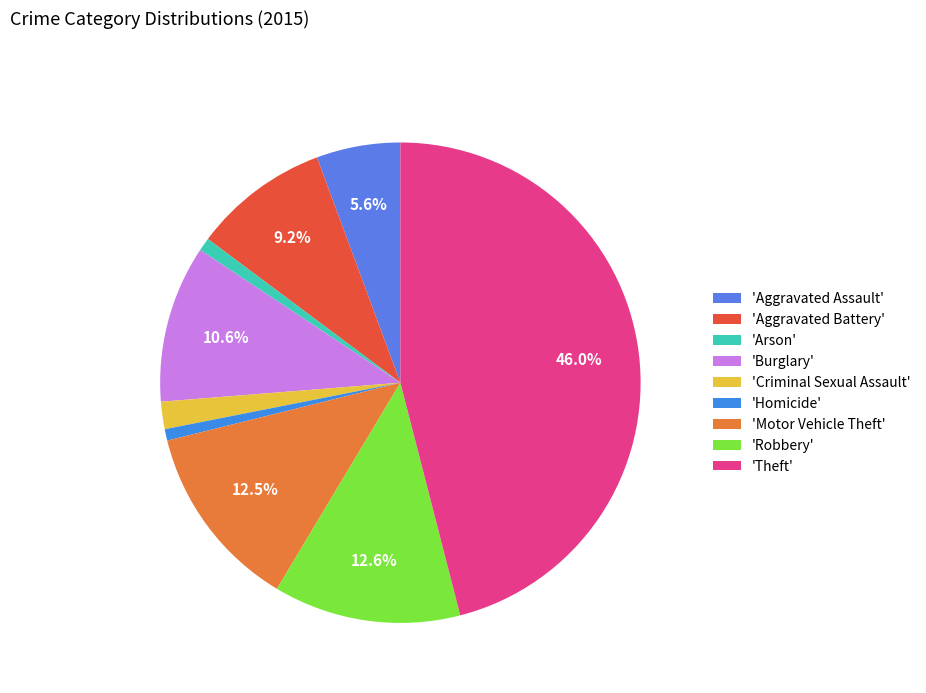

Count the number of slices in the pie.

9